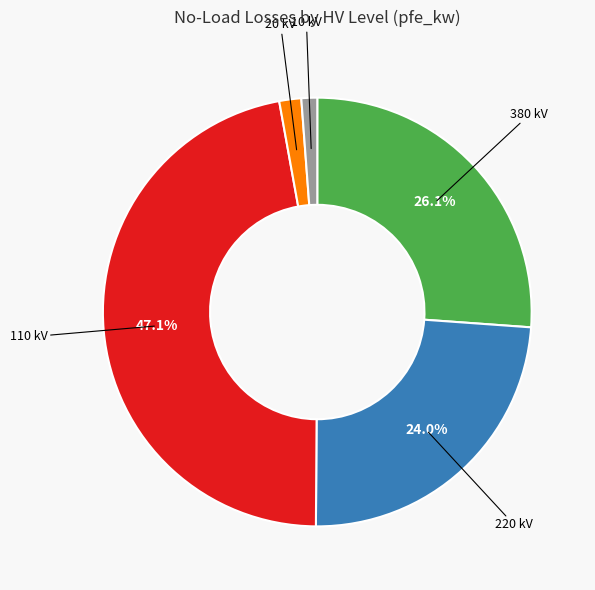

Is there a majority slice in this chart?

No